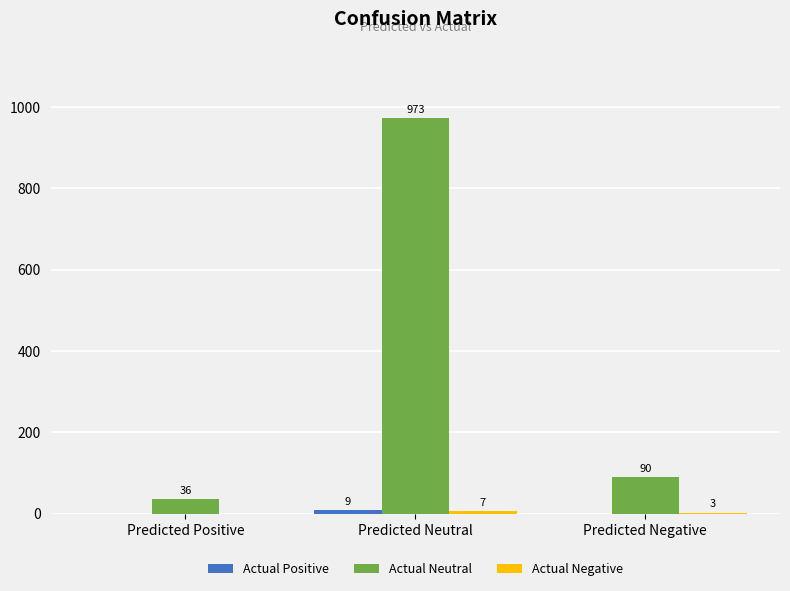

At which category is the sum across all series the highest?

Predicted Neutral